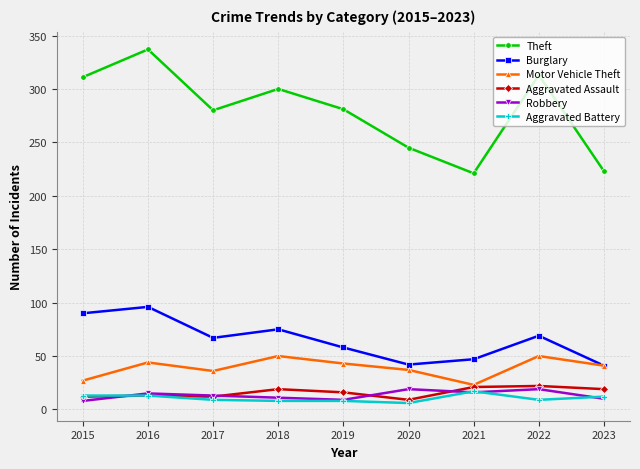

The value of Burglary at 2022 is 91. True or false?

False